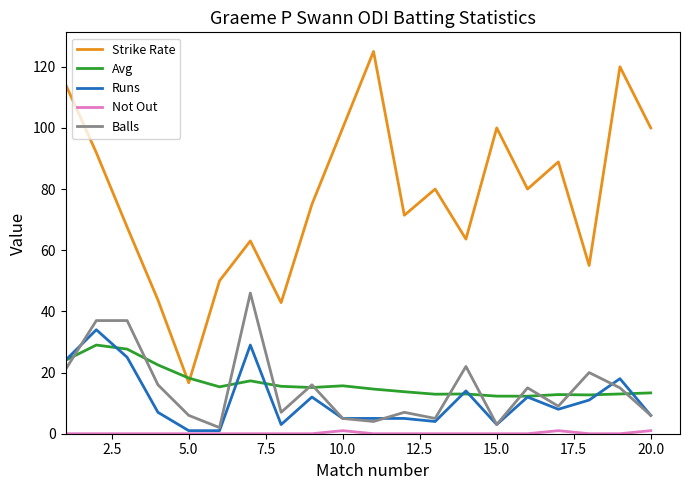

What is the highest value of the Avg series?

29.0